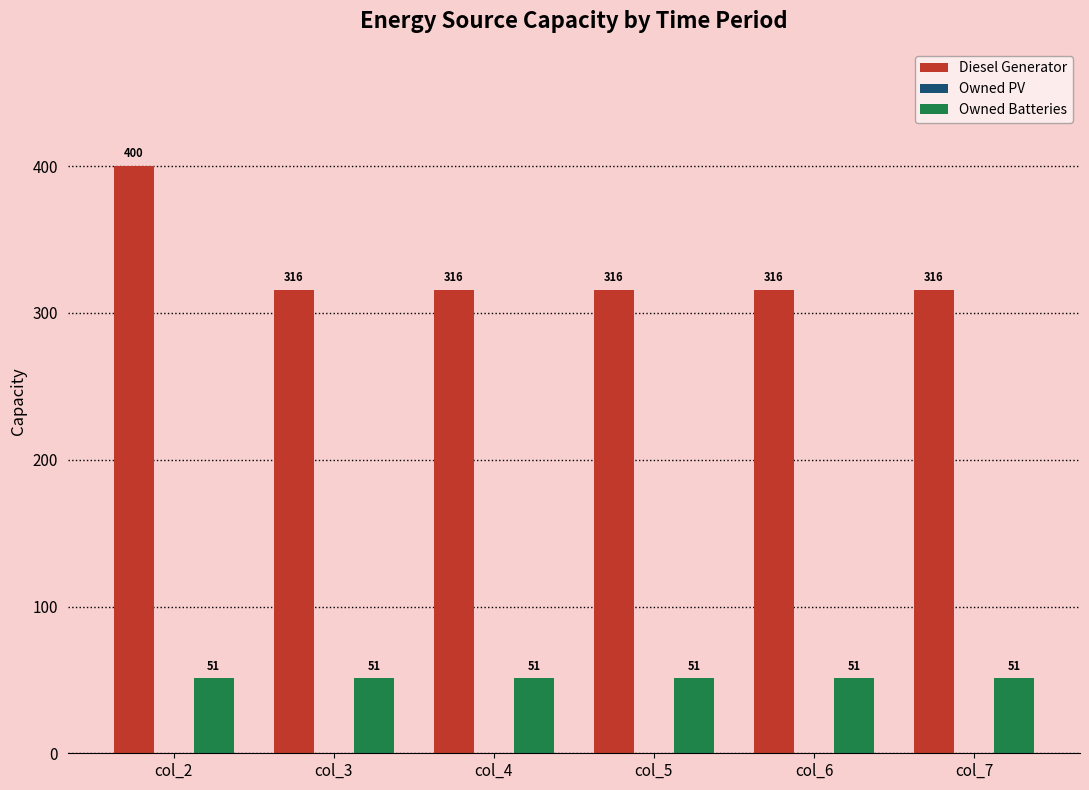

Reading left to right, extract all data points from this chart.

Diesel Generator: 400	316	316	316	316	316
Owned Batteries: 51	51	51	51	51	51